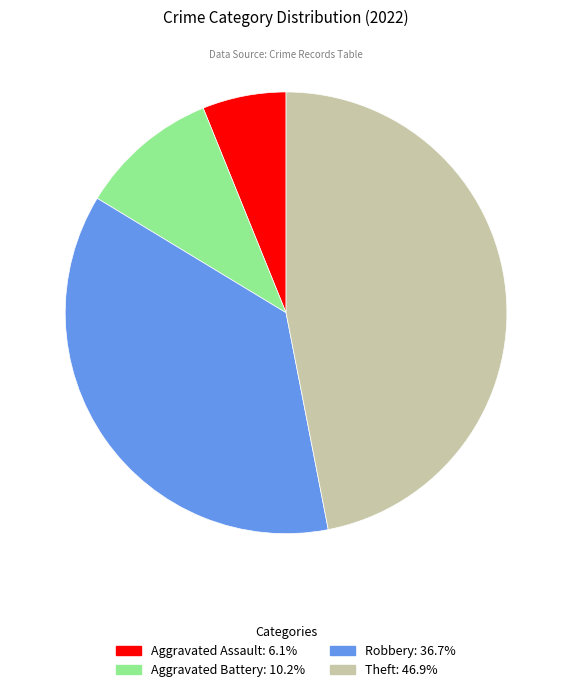

Which category has the biggest portion of the pie?

Theft